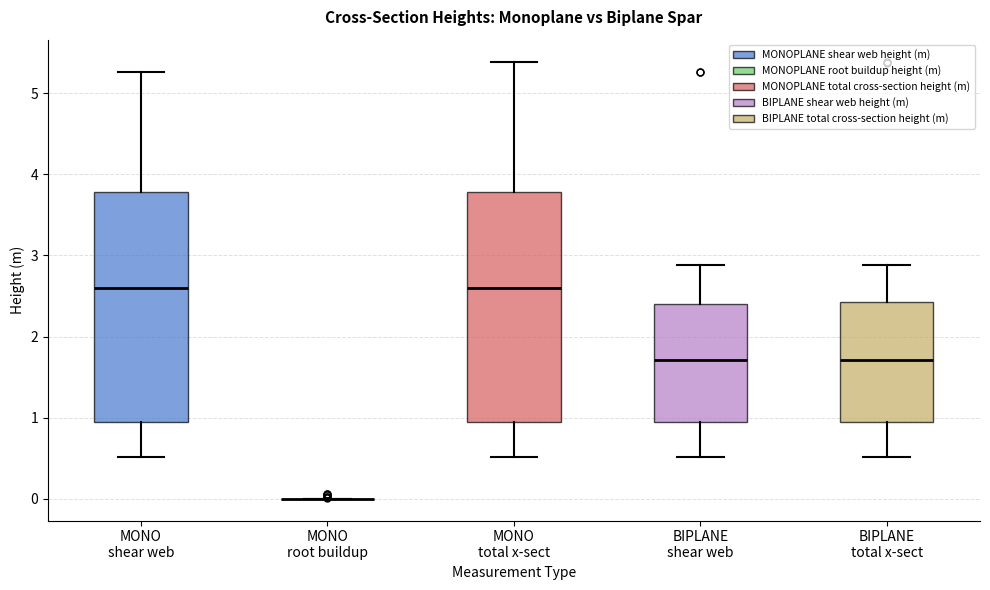

Where does the lower whisker of the box for MONO shear web end on the y-axis? The values are not printed on the chart, so give them approximately, as read against the axis.

0.5